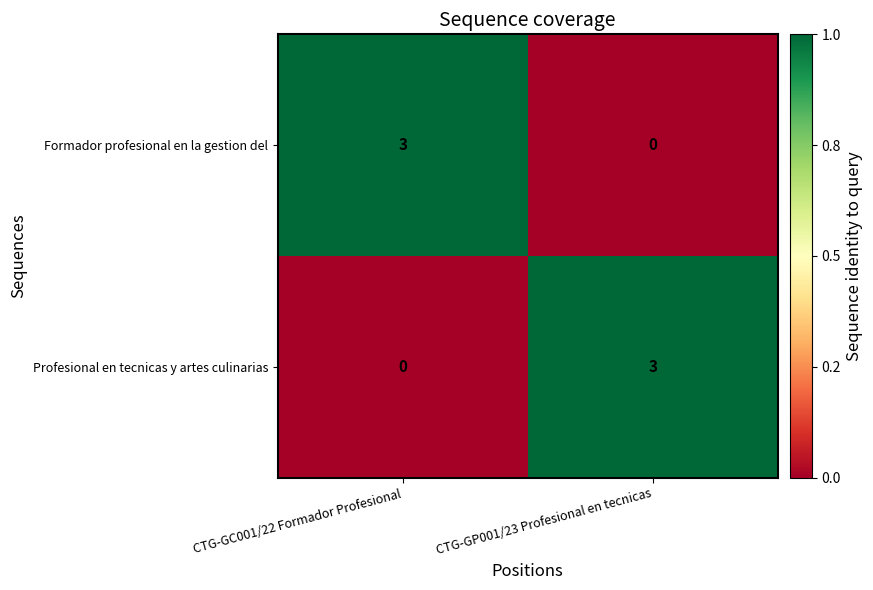

What is the difference between the maximum and minimum values in the Formador profesional en la gestion del series?

3